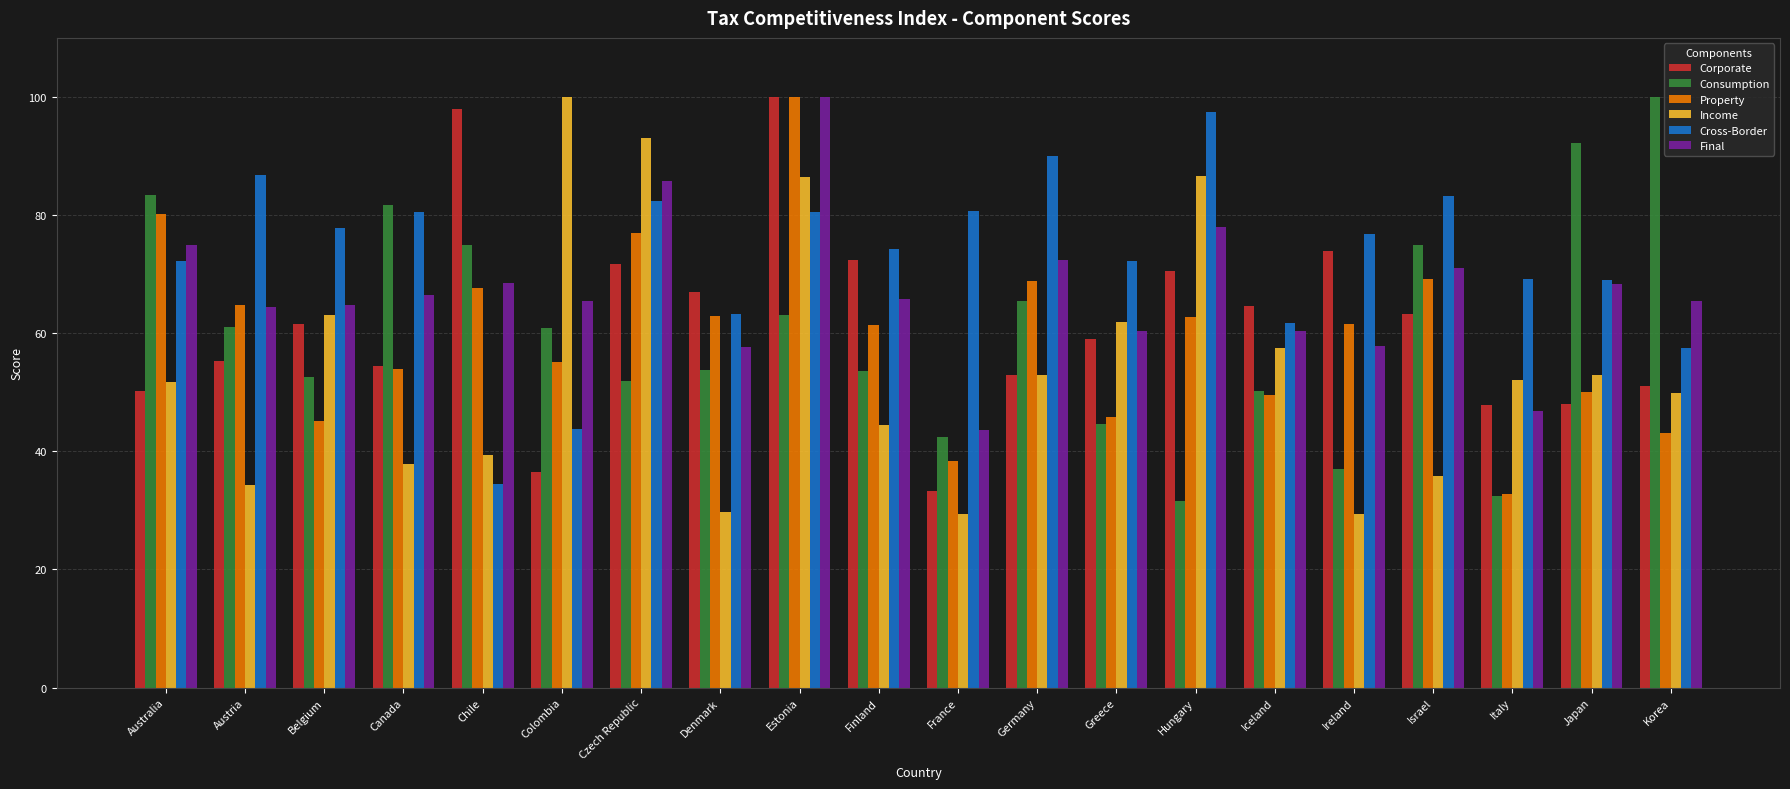

What are all the series names shown in the legend?

Corporate, Consumption, Property, Income, Cross-Border, Final